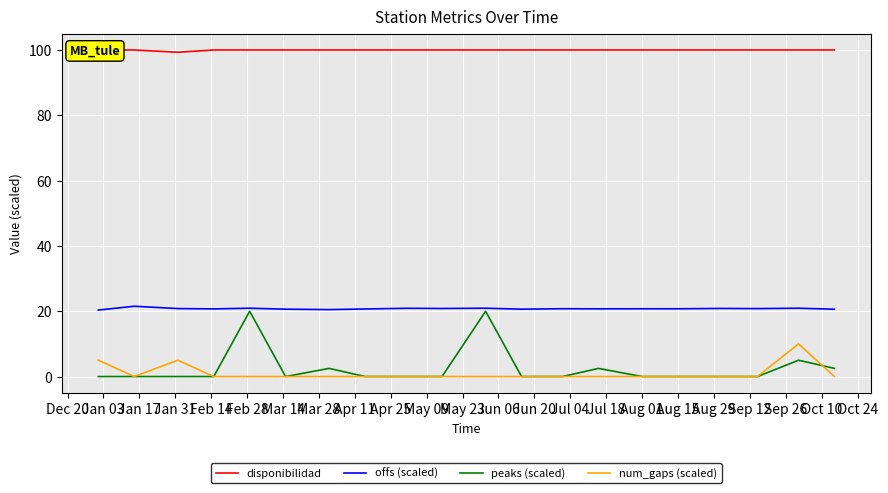

What is the maximum value for offs (scaled)?

21.5